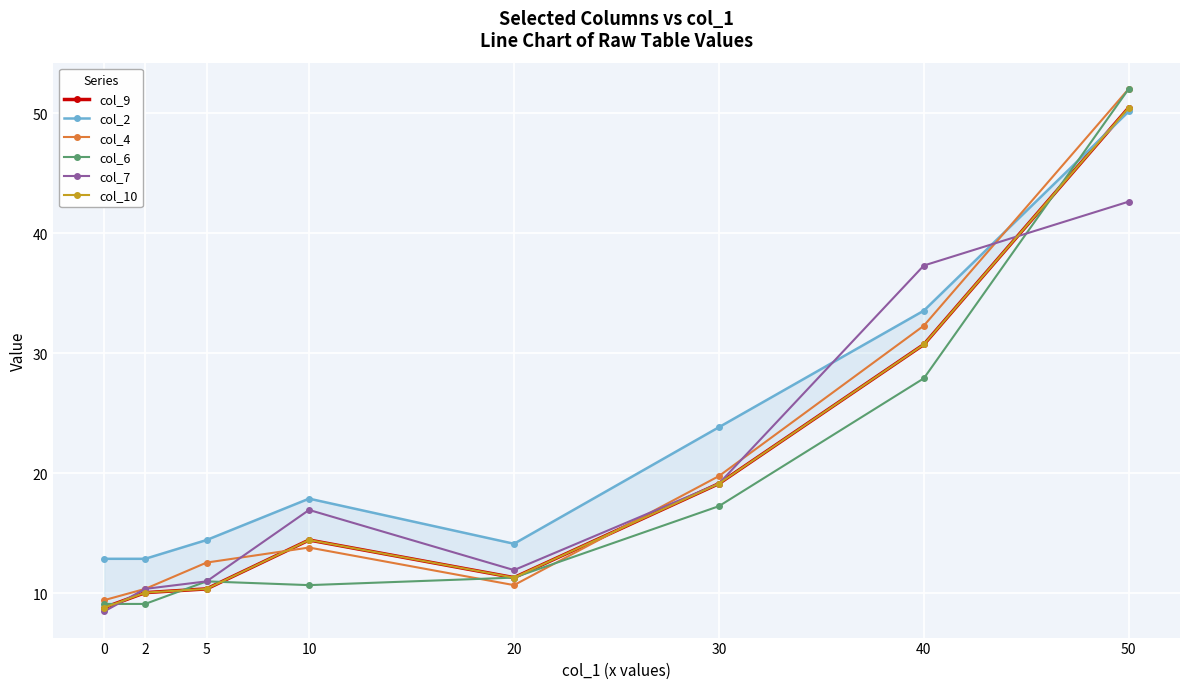

What is the difference between the col_10 values at 50 and 2?

40.4